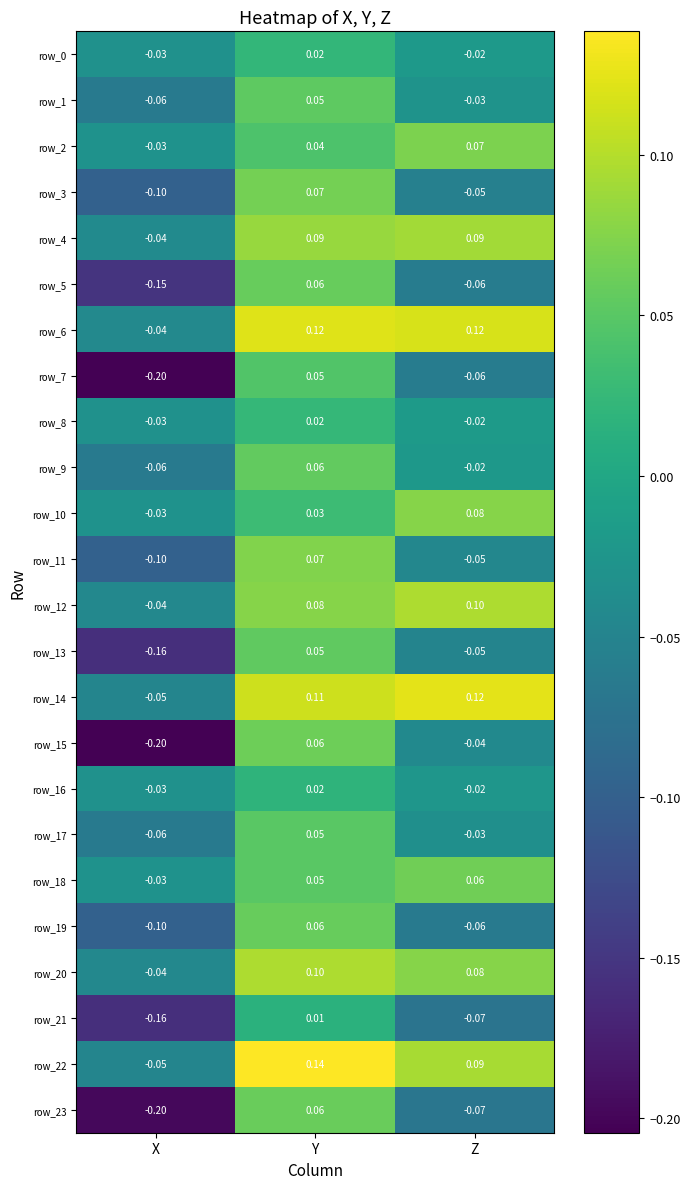

What is the smallest value displayed?

-0.2